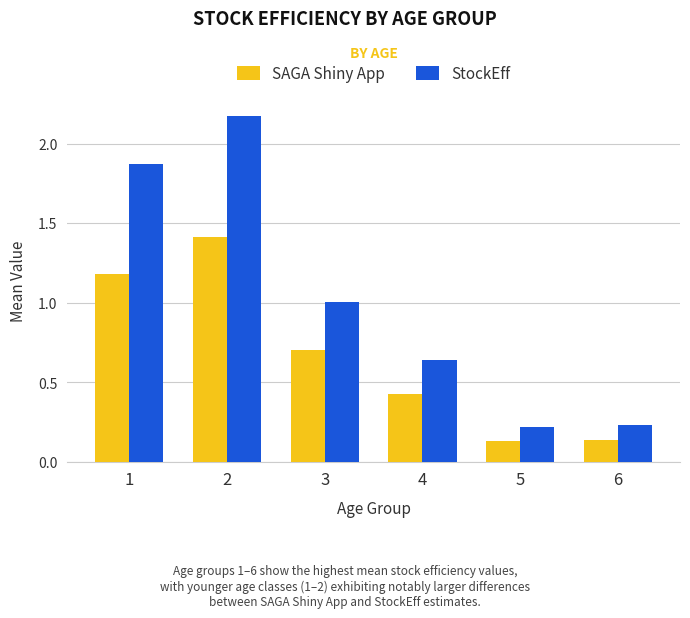

What value does the StockEff series have at 3?

1.0